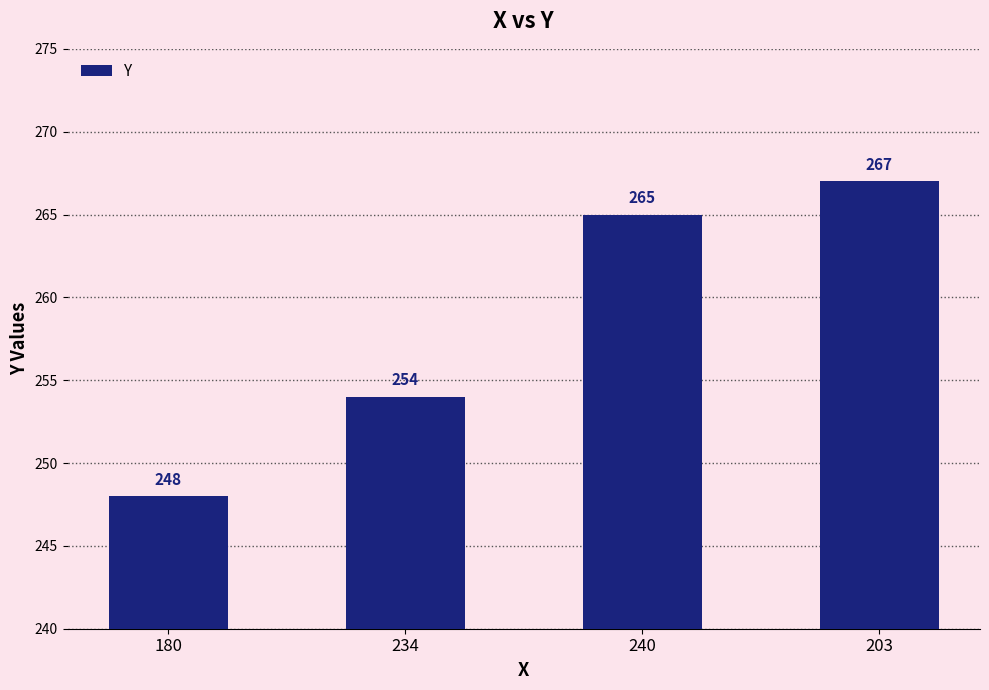

Which category has the lowest value across all series?

180